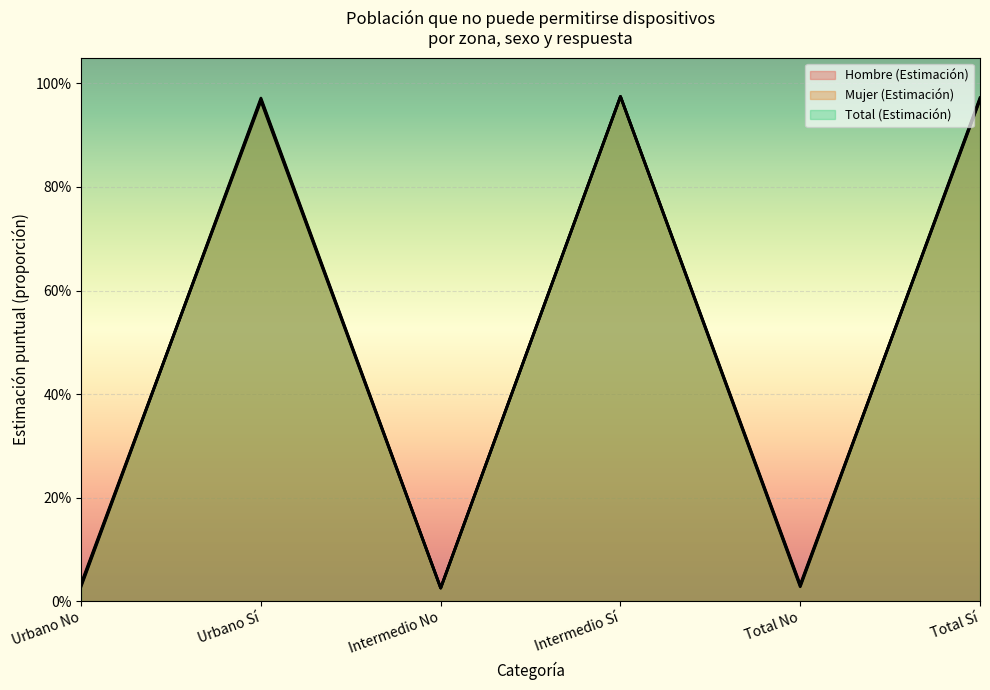

Is it true that Hombre (Estimación) equals 0.0 at Intermedio No?

True